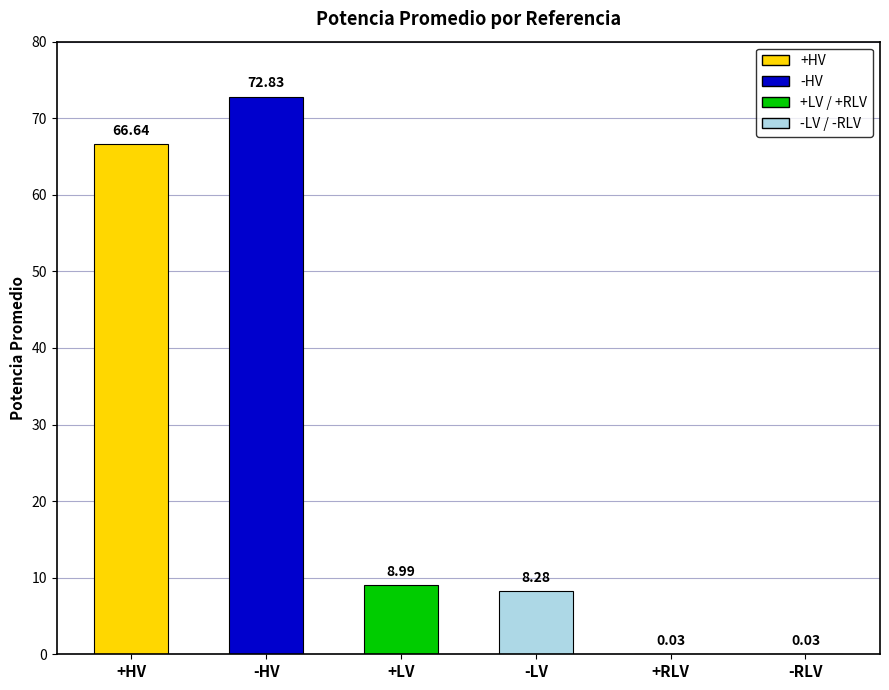

Count the number of categories in the chart.

6